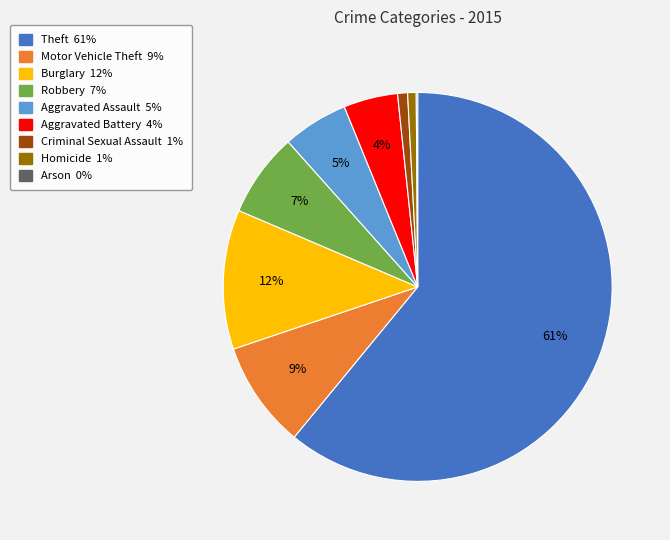

What percentage is the Aggravated Assault slice, to the nearest percent?

5%